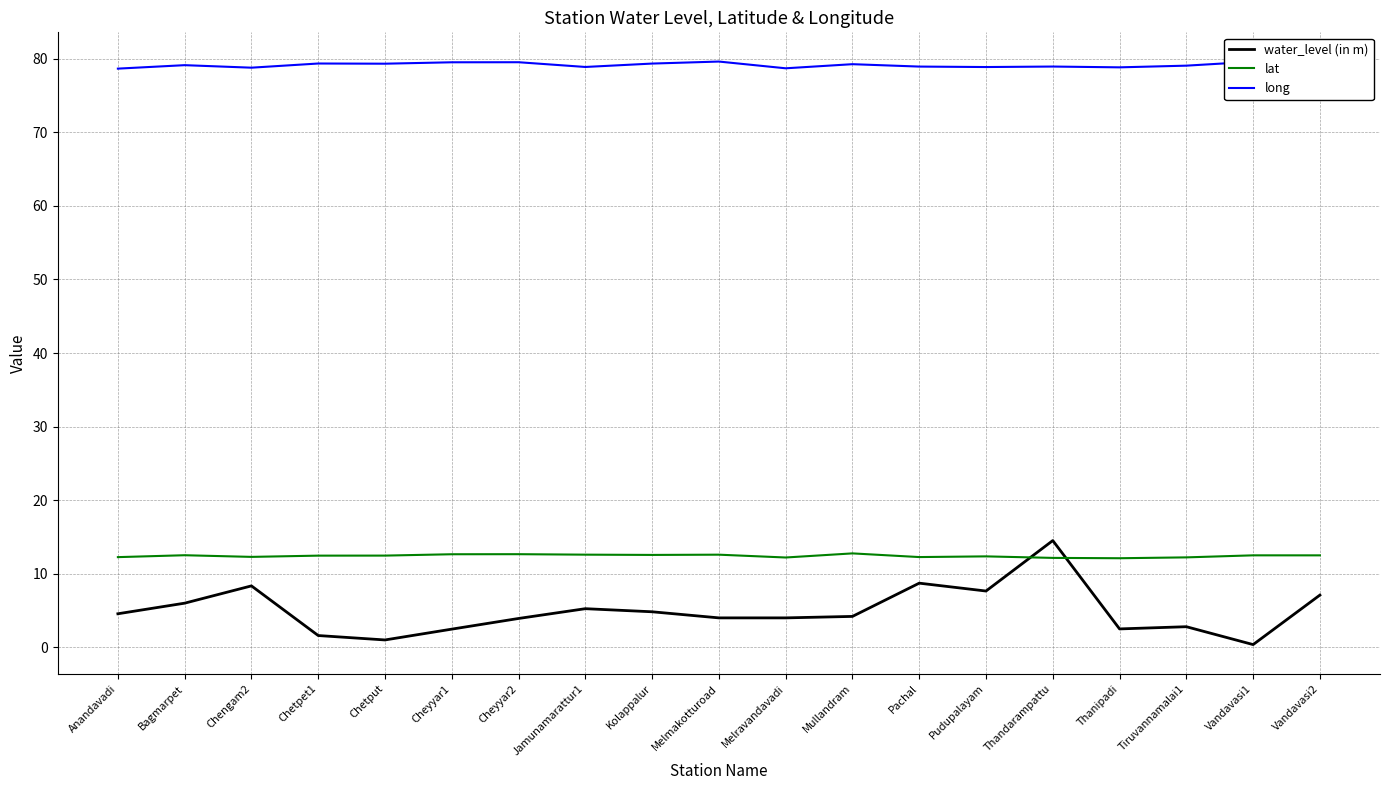

Reading right to left, extract all data points from this chart.

water_level (in m): 7.1	0.4	2.8	2.5	14.5	7.7	8.7	4.2	4.0	4.0	4.8	5.2	3.9	2.5	1.0	1.6	8.3	6.0	4.6
lat: 12.5	12.5	12.2	12.1	12.2	12.4	12.3	12.8	12.2	12.6	12.6	12.6	12.7	12.7	12.5	12.5	12.3	12.5	12.3
long: 79.6	79.6	79.1	78.8	78.9	78.9	78.9	79.3	78.7	79.6	79.3	78.9	79.5	79.5	79.3	79.4	78.8	79.1	78.7